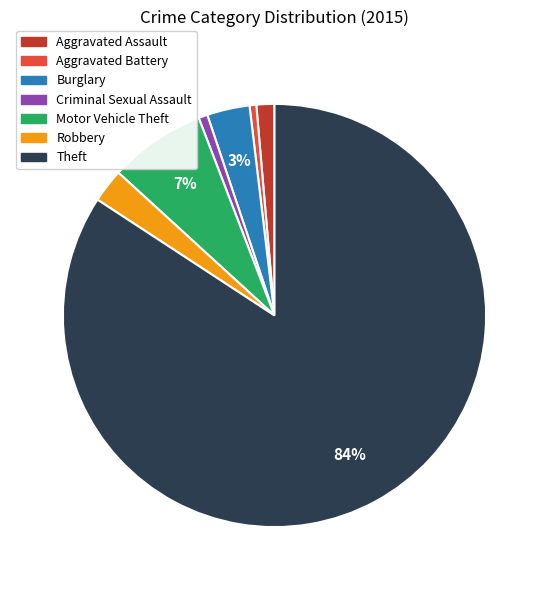

To the nearest percent, what is the average slice percentage?

14%